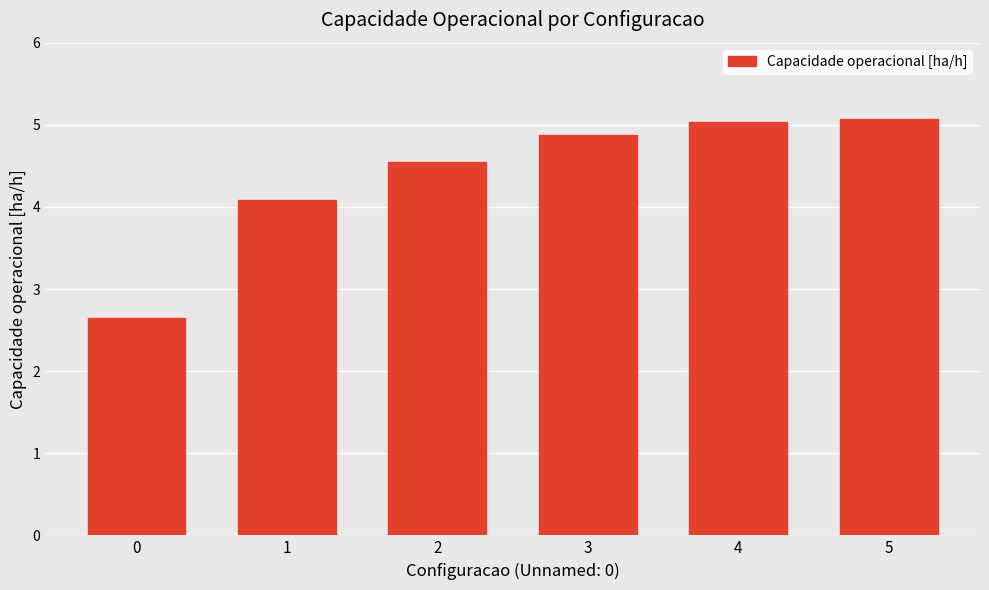

Approximately how many times larger is the value at 5 compared to 4?

1.0